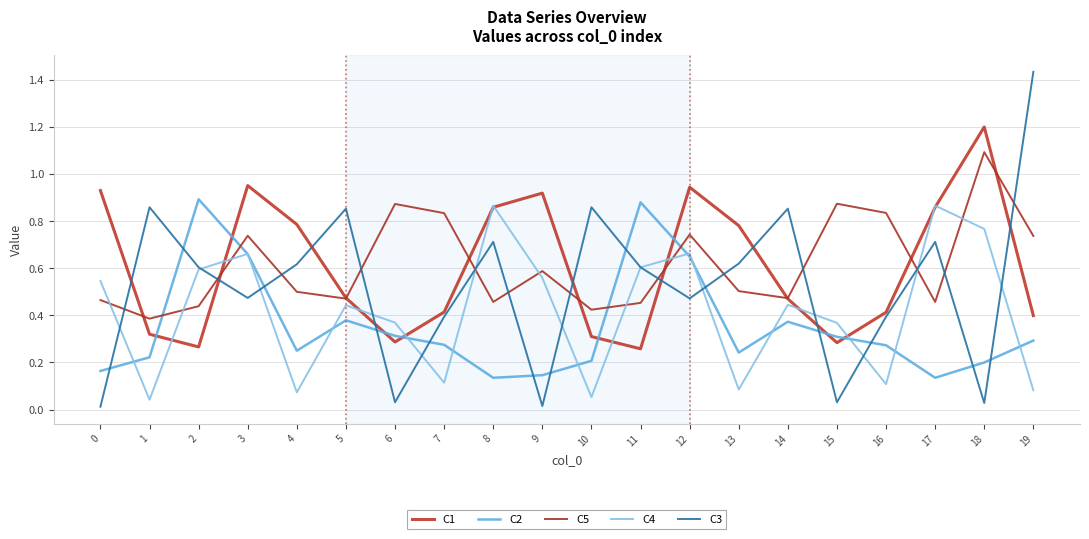

What is the greatest value displayed?

1.4